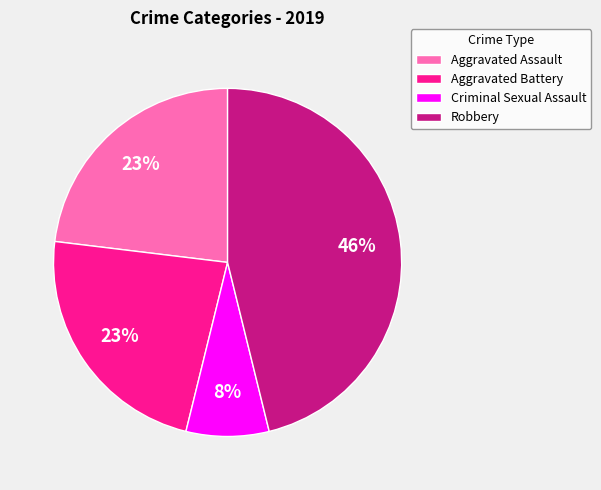

Which slice is the smallest?

Criminal Sexual Assault